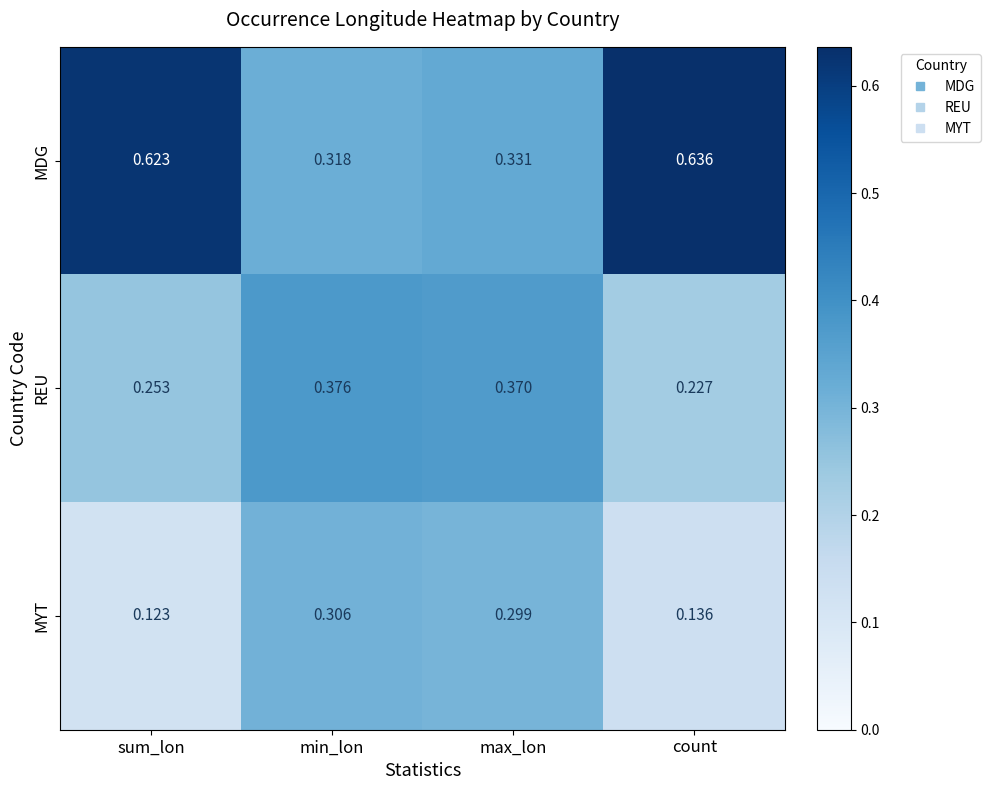

Rank the series by their maximum value, from highest to lowest.

MDG, REU, MYT